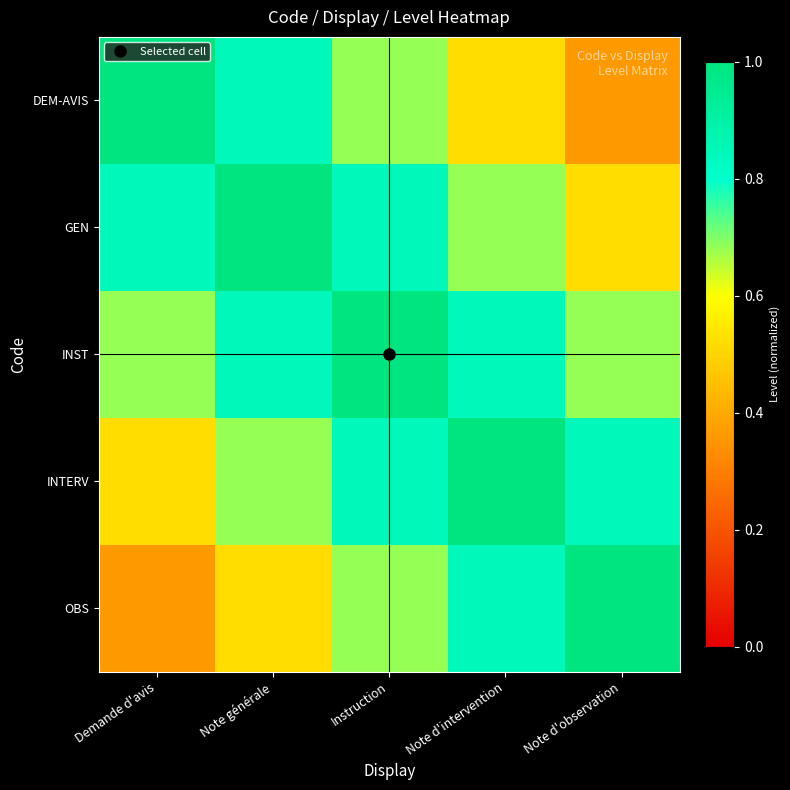

List the series in order of their peak value, lowest first.

DEM-AVIS, GEN, INST, INTERV, OBS